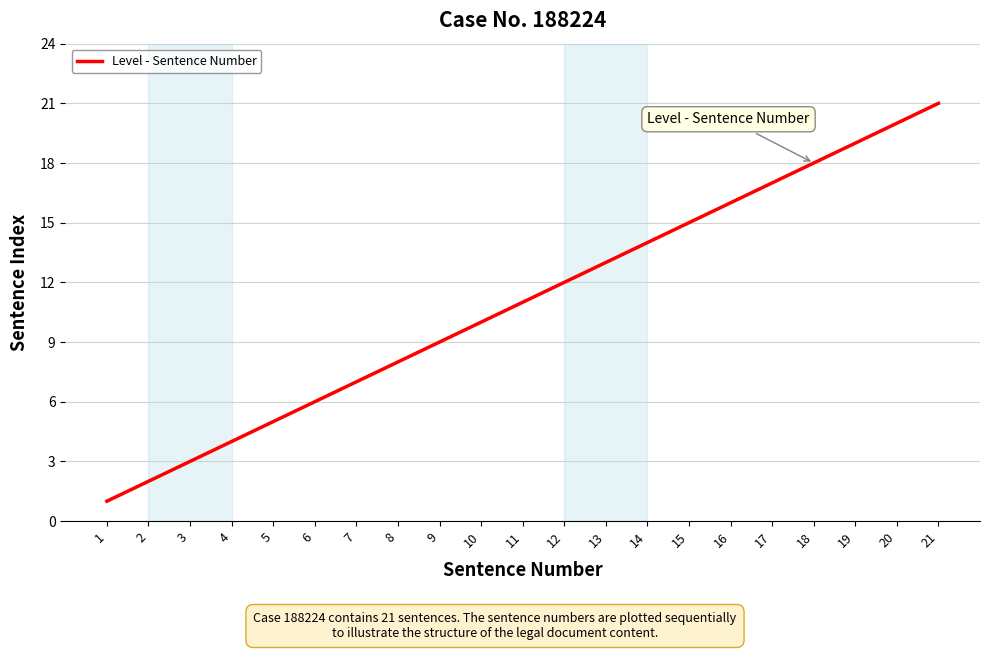

What is the minimum value shown in the chart?

1